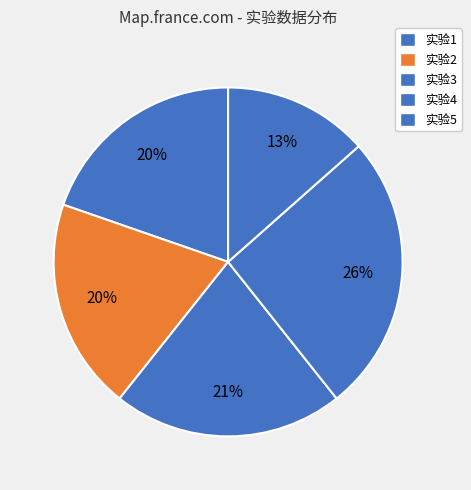

How many segments does this pie chart have?

5